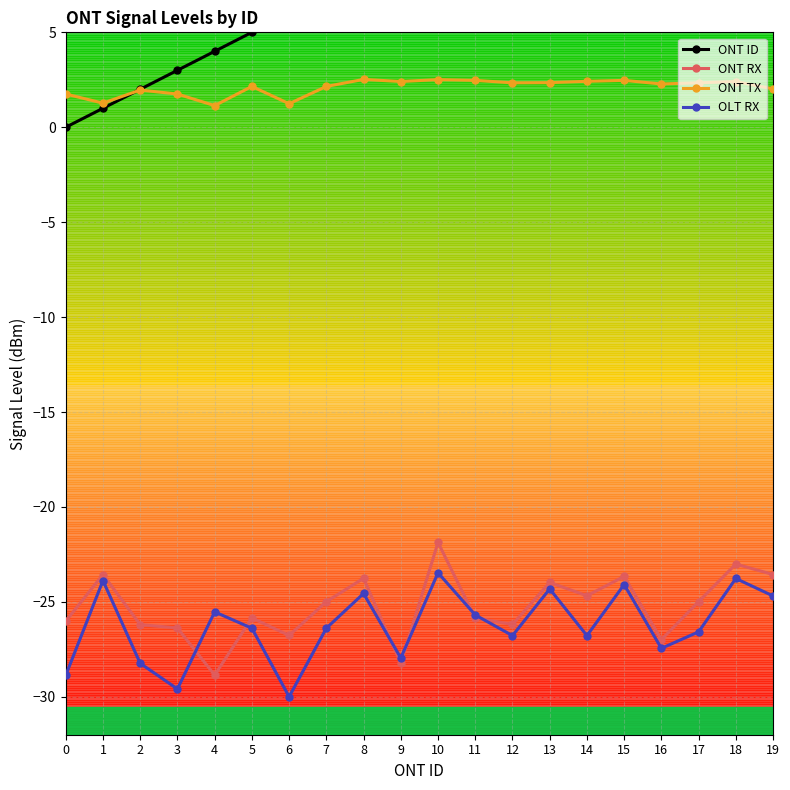

Reading left to right, what are all the values shown in this chart?

ONT ID: 0=0.0	1=1.0	2=2.0	3=3.0	4=4.0	5=5.0	6=6.0	7=7.0	8=8.0	9=9.0	10=10.0	11=11.0	12=12.0	13=13.0	14=14.0	15=15.0	16=16.0	17=17.0	18=18.0	19=19.0
ONT RX: 0=-26.0	1=-23.6	2=-26.2	3=-26.4	4=-28.9	5=-25.9	6=-26.8	7=-25.0	8=-23.8	9=-28.2	10=-21.9	11=-25.9	12=-26.2	13=-24.0	14=-24.7	15=-23.7	16=-27.0	17=-25.0	18=-23.0	19=-23.6
ONT TX: 0=1.8	1=1.3	2=2.0	3=1.8	4=1.1	5=2.1	6=1.2	7=2.1	8=2.5	9=2.4	10=2.5	11=2.5	12=2.3	13=2.4	14=2.4	15=2.5	16=2.3	17=2.3	18=2.4	19=2.0
OLT RX: 0=-28.9	1=-23.9	2=-28.2	3=-29.6	4=-25.5	5=-26.4	6=-30.0	7=-26.4	8=-24.6	9=-28.0	10=-23.5	11=-25.7	12=-26.8	13=-24.3	14=-26.8	15=-24.1	16=-27.4	17=-26.6	18=-23.8	19=-24.7